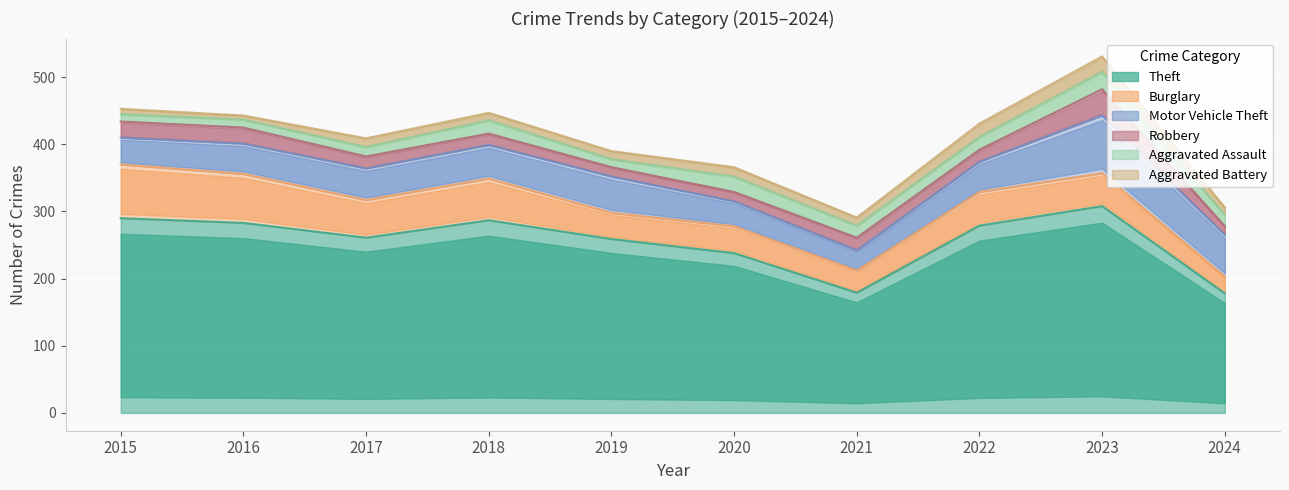

What is the sum of all Aggravated Battery values?

130